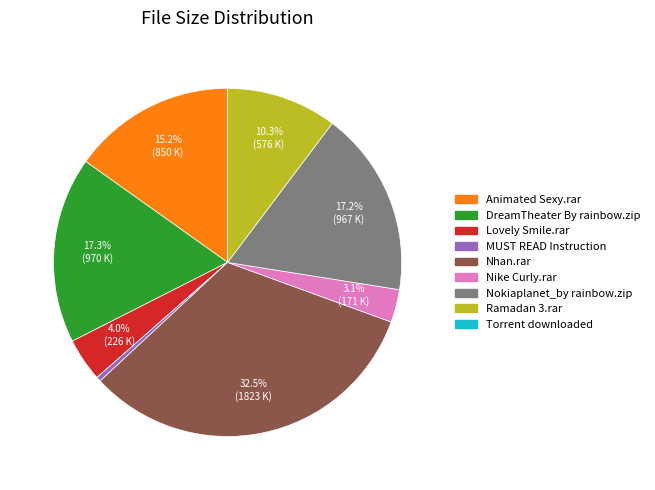

What is the total percentage of Nhan.rar and DreamTheater By rainbow.zip?

49.8%